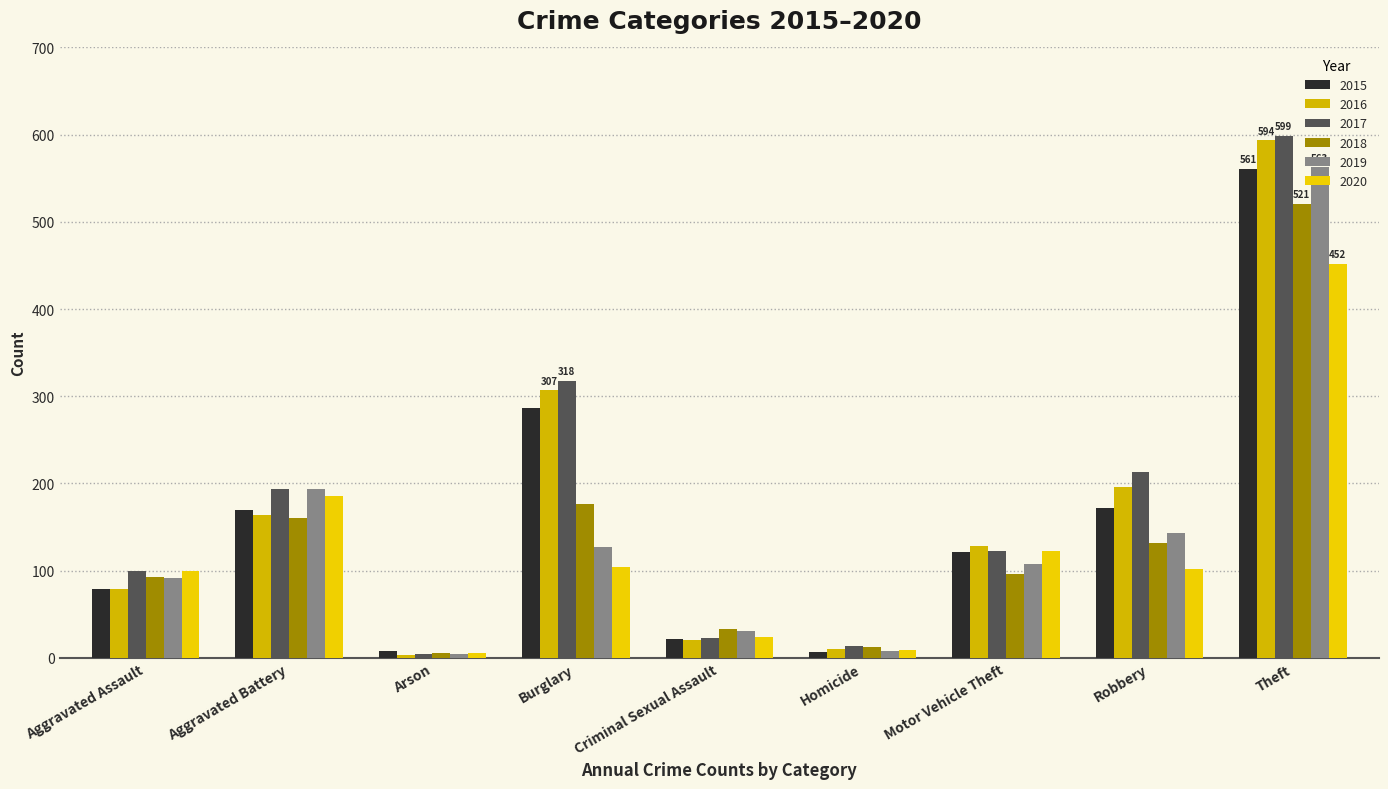

What position from the right is Burglary?

6